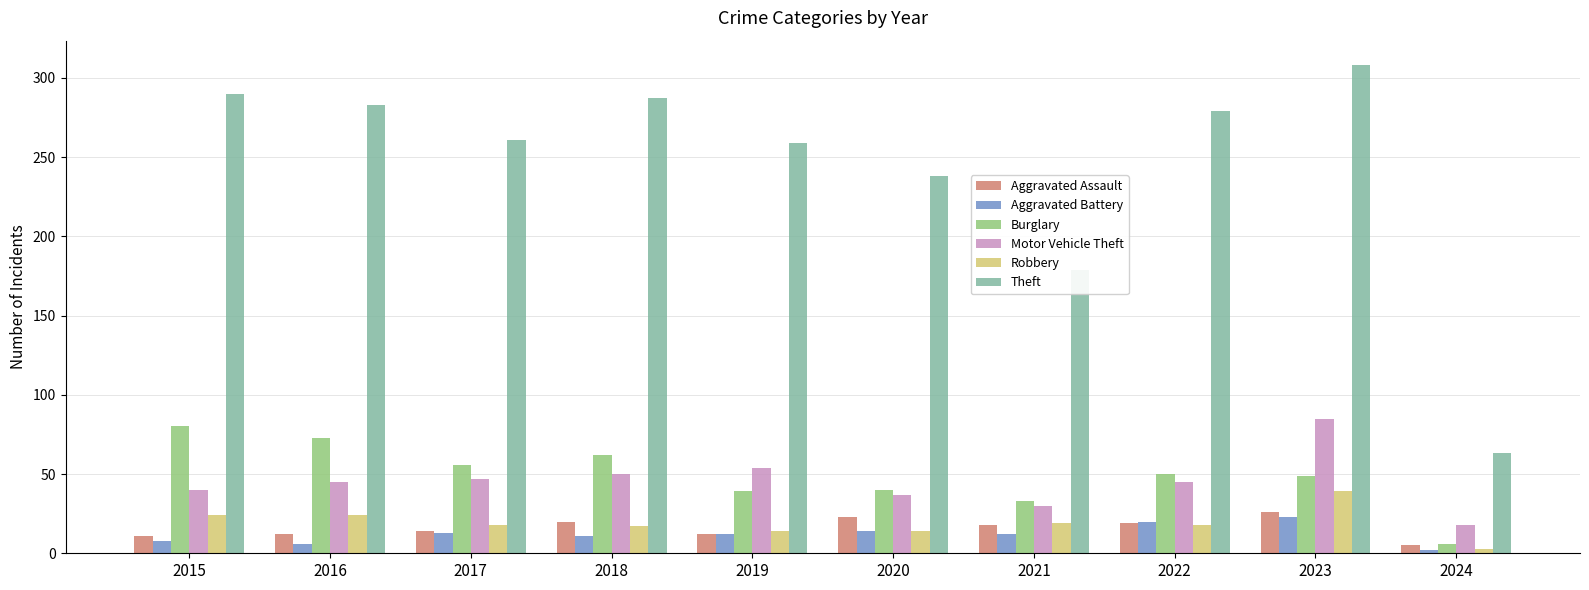

Is the value of Motor Vehicle Theft at 2017 greater than the value of Aggravated Battery at 2019?

Yes